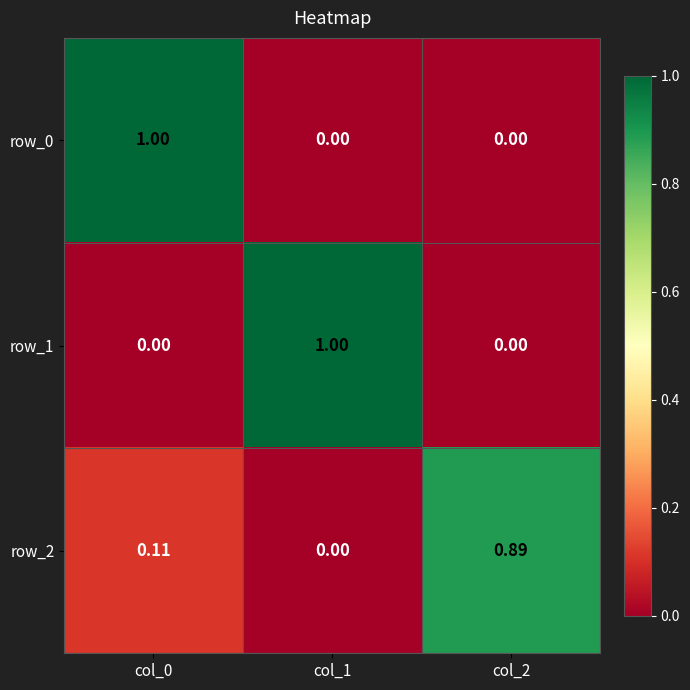

What is the sum of the row_0 values at col_0 and col_1?

1.0